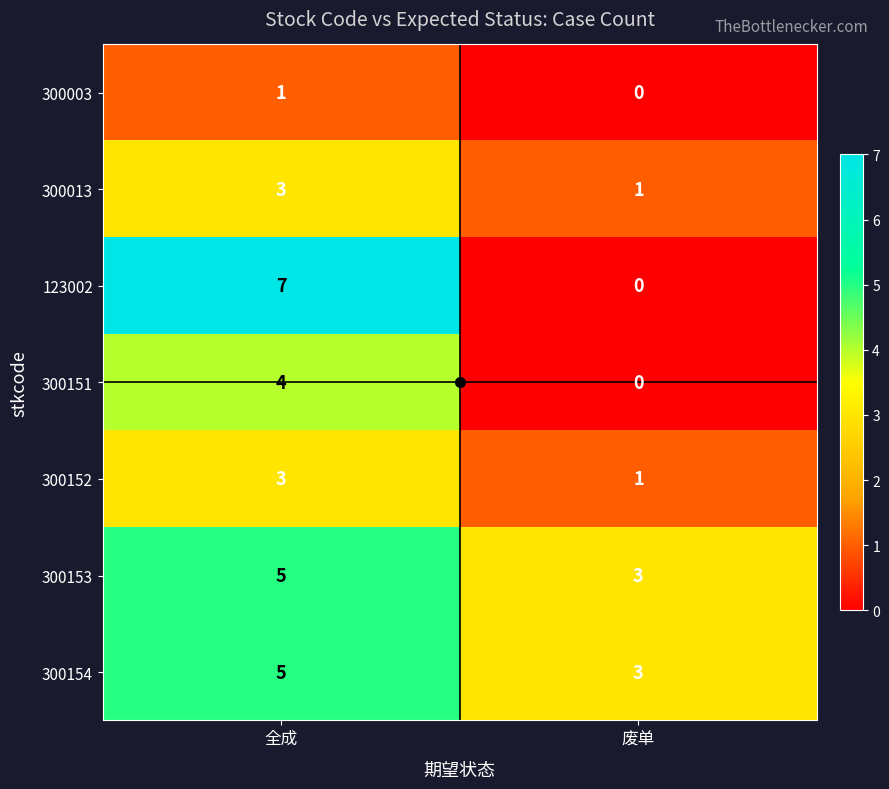

Which series has the largest range (max minus min)?

123002